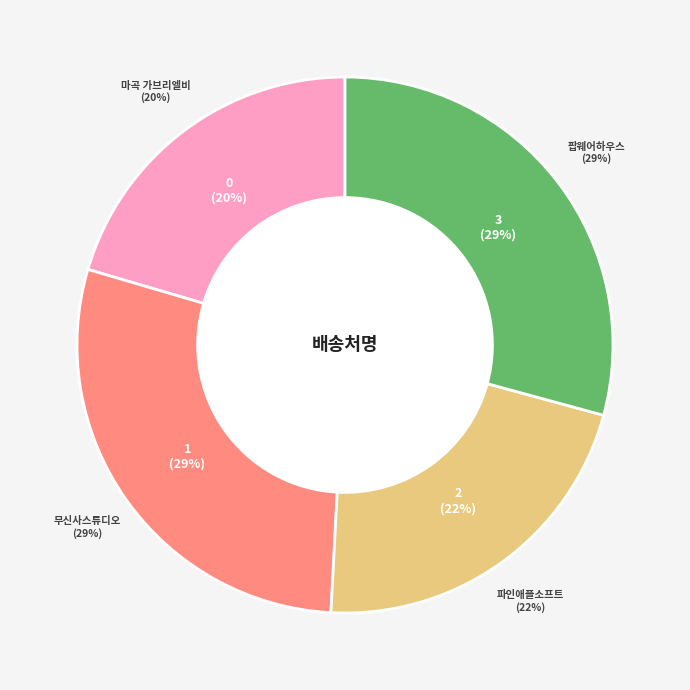

Does 마곡 가브리엘비 account for over 50% of the chart?

No